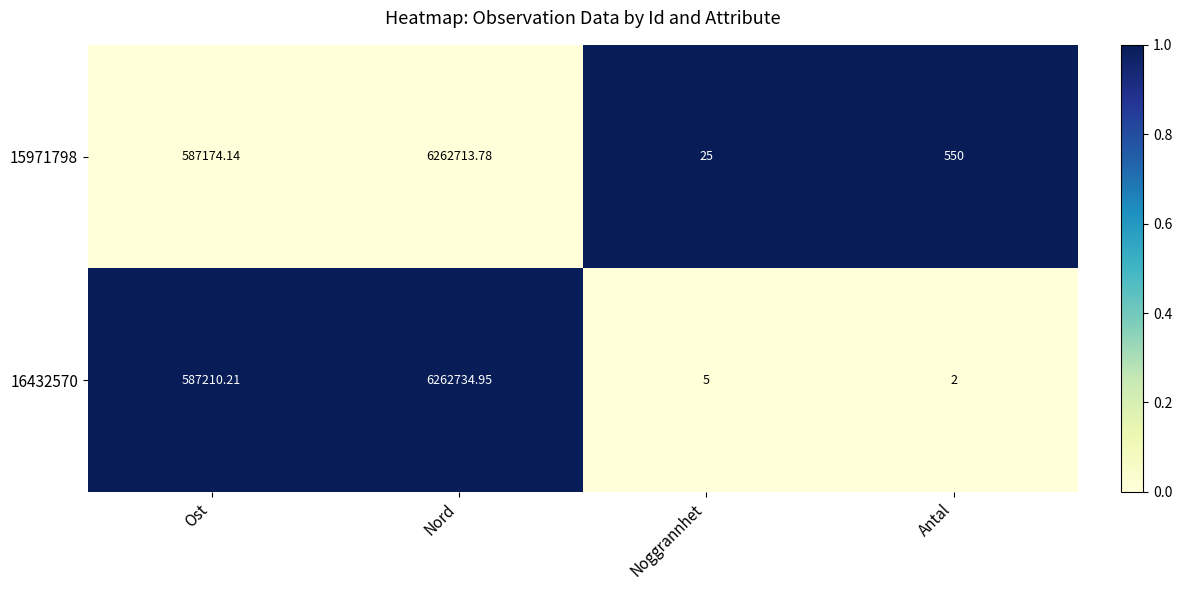

At which category does the chart reach its minimum across all series?

Antal